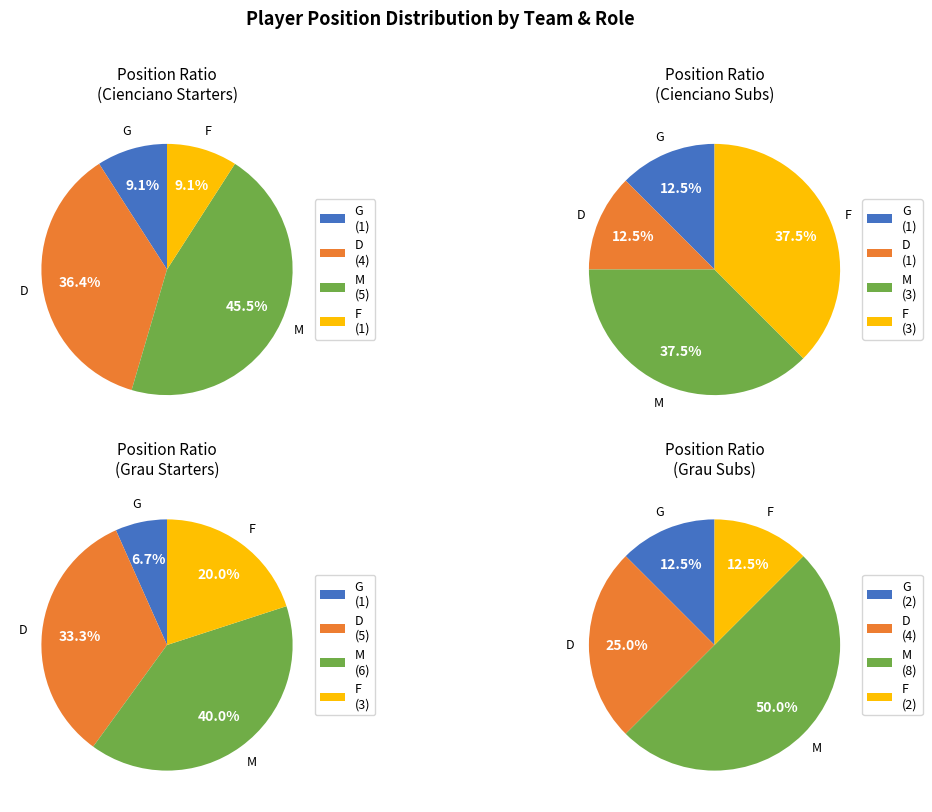

Does M account for over 50% of the chart?

No